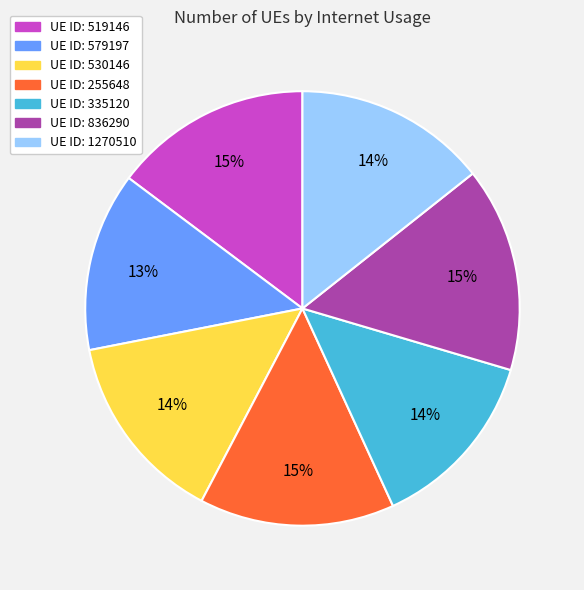

Does any single category account for the majority?

No